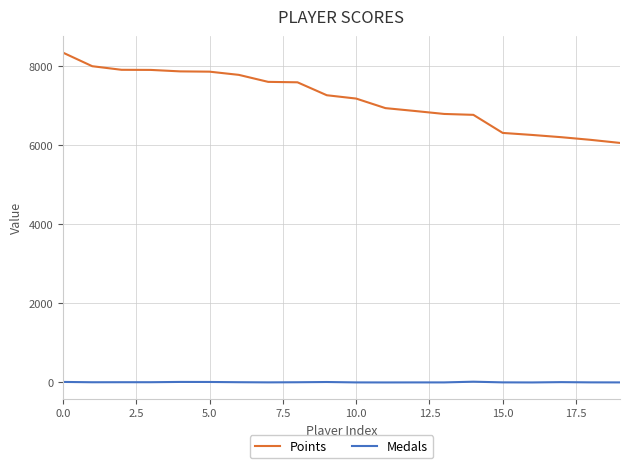

What is the sum of all Medals values?

134